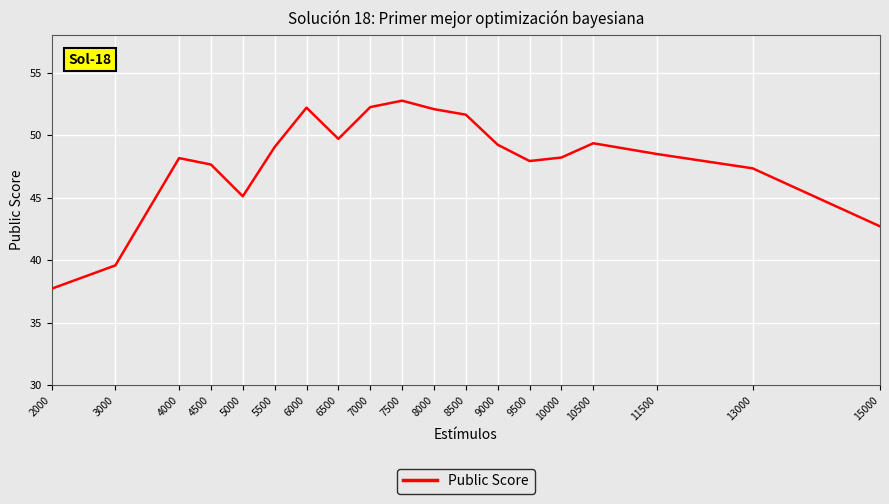

True or false: the data has more than 0 interior local peaks.

True